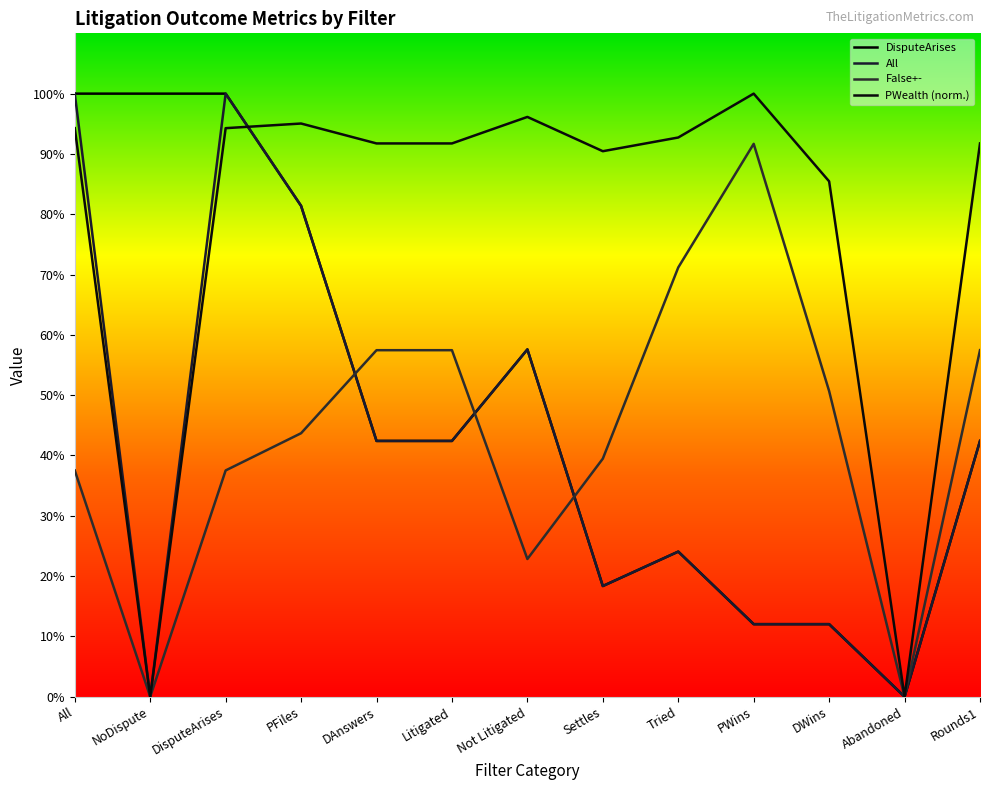

True or false: False+- and PWealth cross at least once.

False